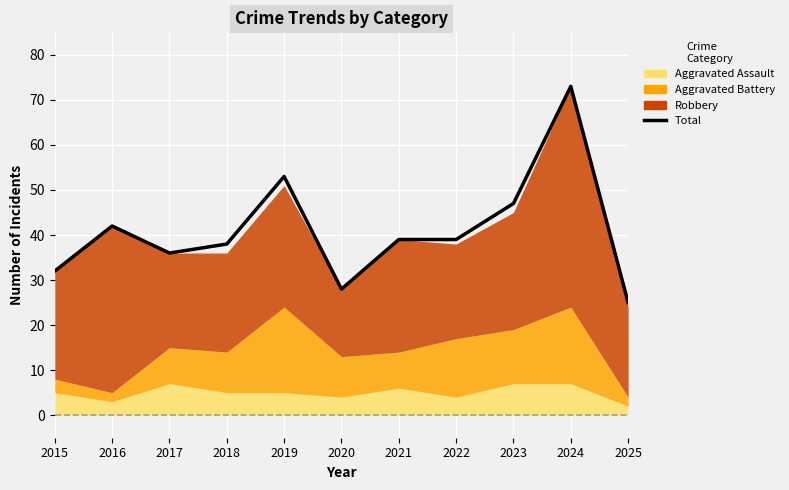

What is the sum of the values at 2025 and 2020?

53